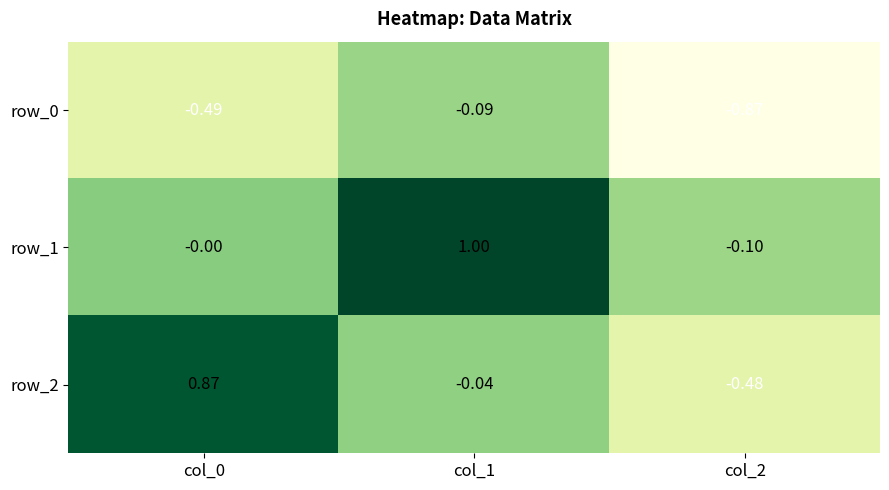

How many series are shown in this chart?

3